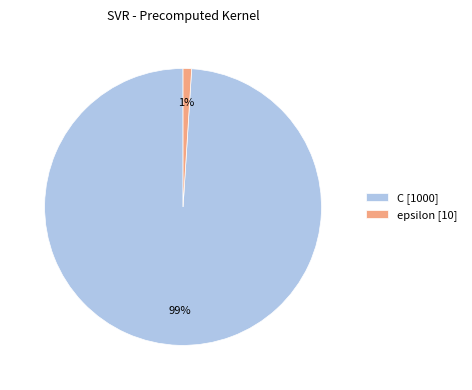

To the nearest percent, what percentage of the pie is epsilon?

1%